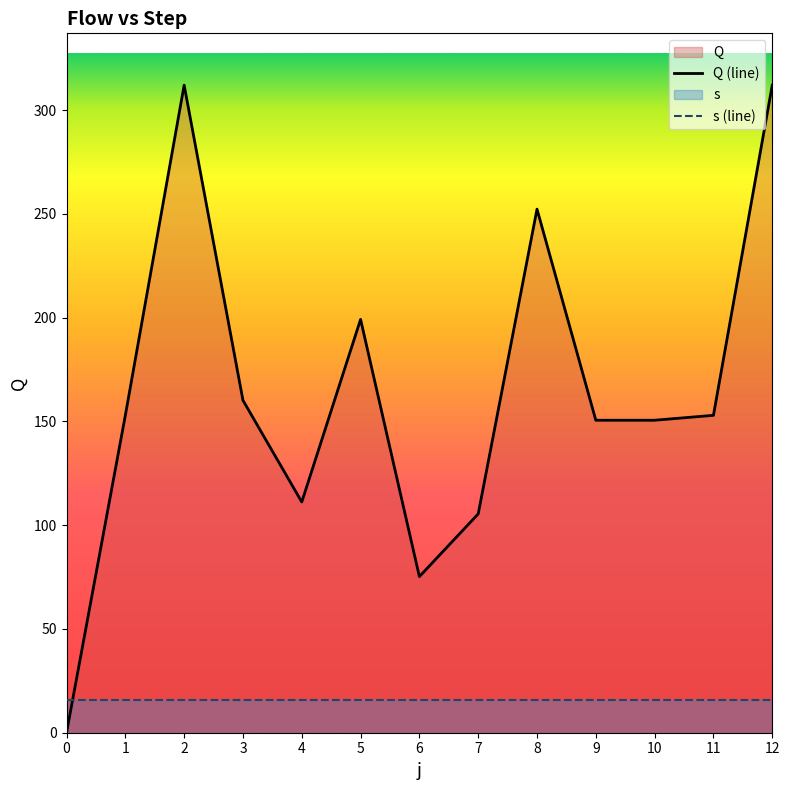

Approximately how many times larger is the value at 10 compared to 11?

1.0